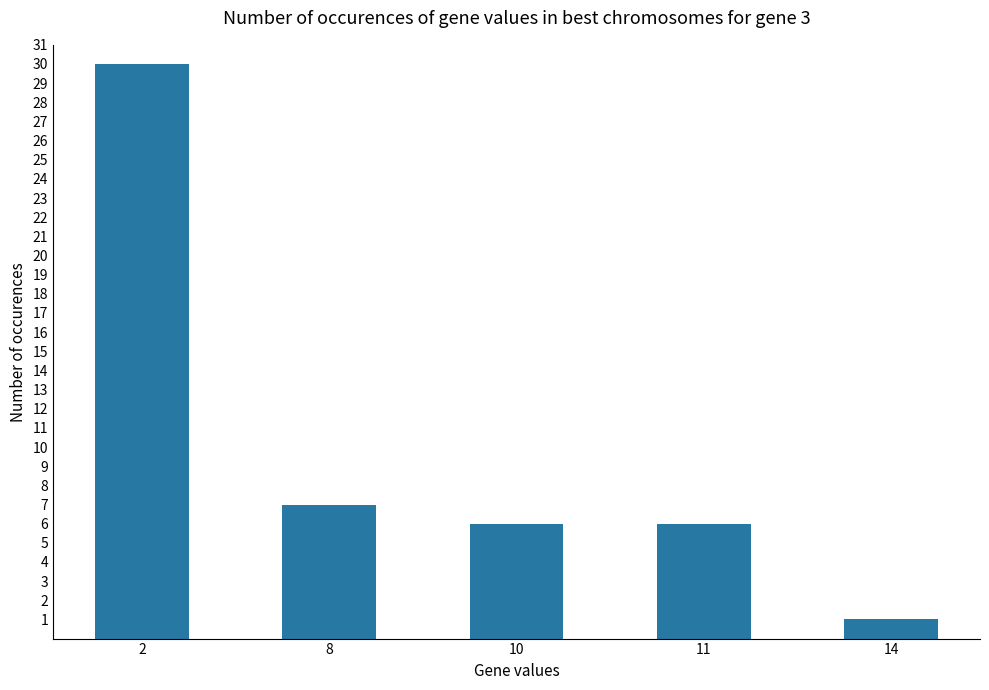

Which category has the highest value across all series?

2